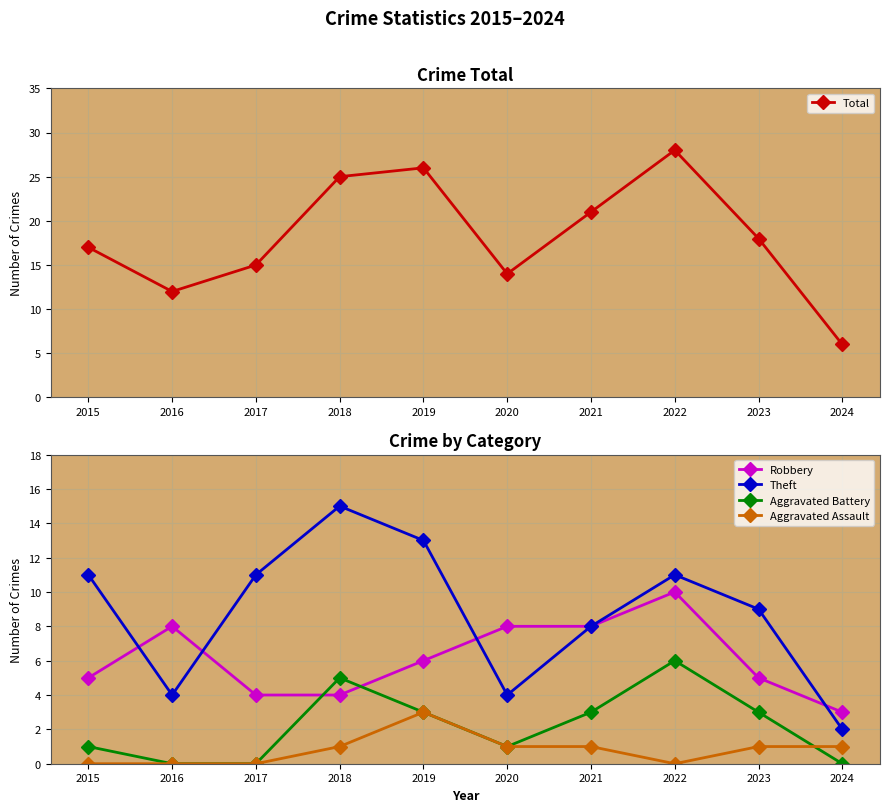

What is the total value across all series at 2024?

12